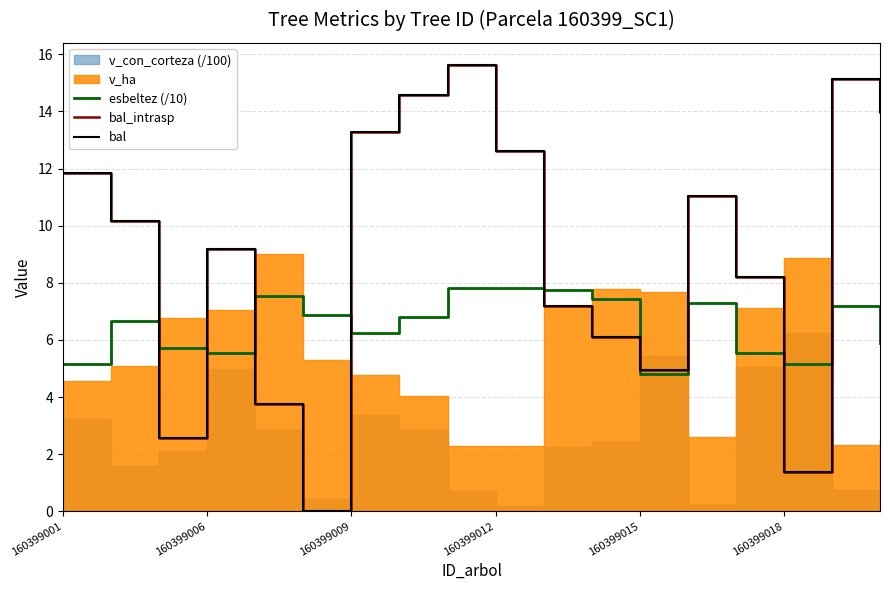

How many values in the bal series are below 10?

9